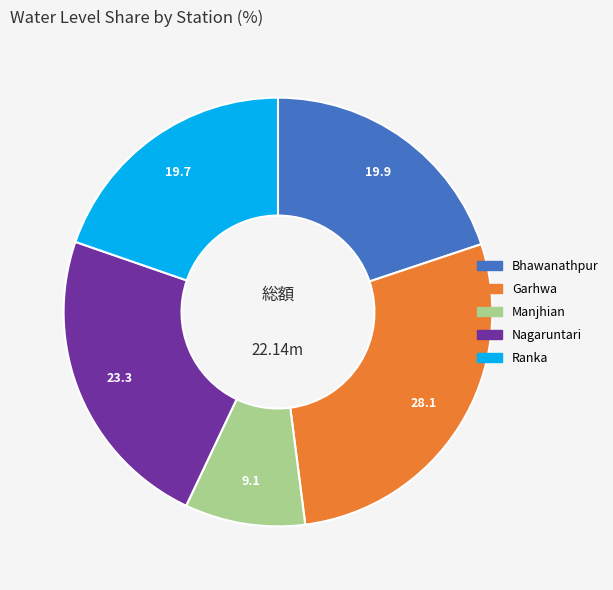

What is the ratio of the value at Garhwa to the value at Ranka?

1.4